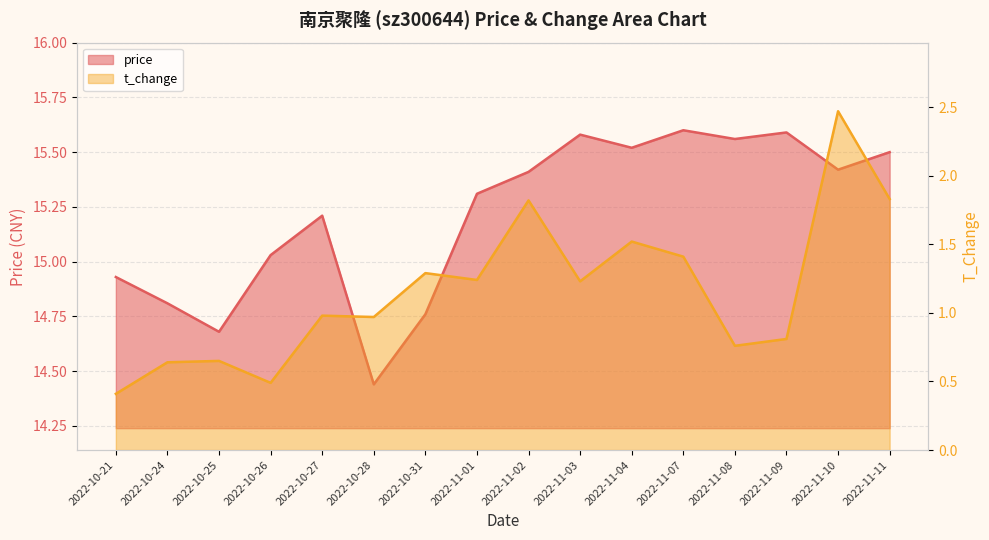

What is the sum of all price values?

243.3